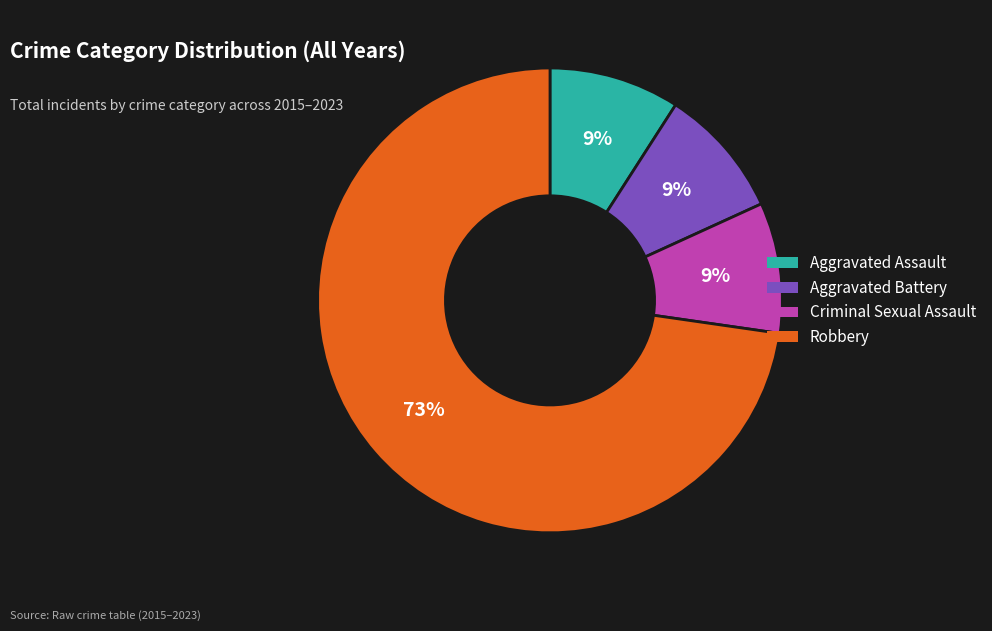

Between Robbery and Aggravated Assault, which is larger?

Robbery